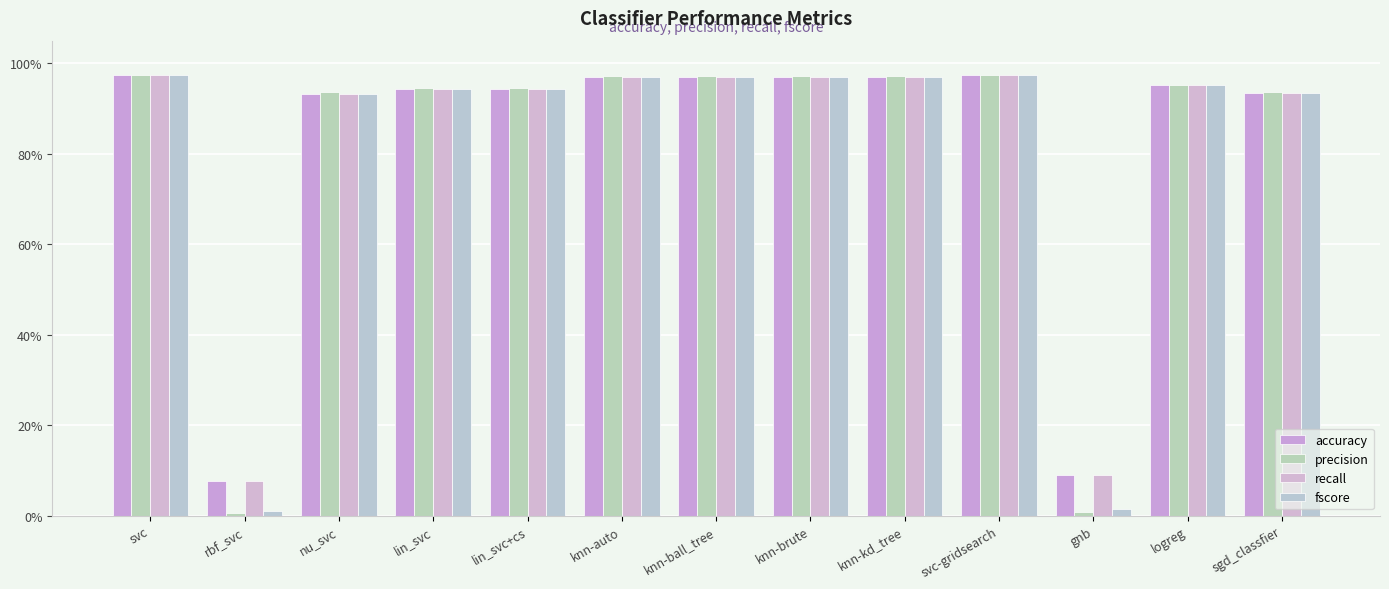

Are the bars horizontal?

No